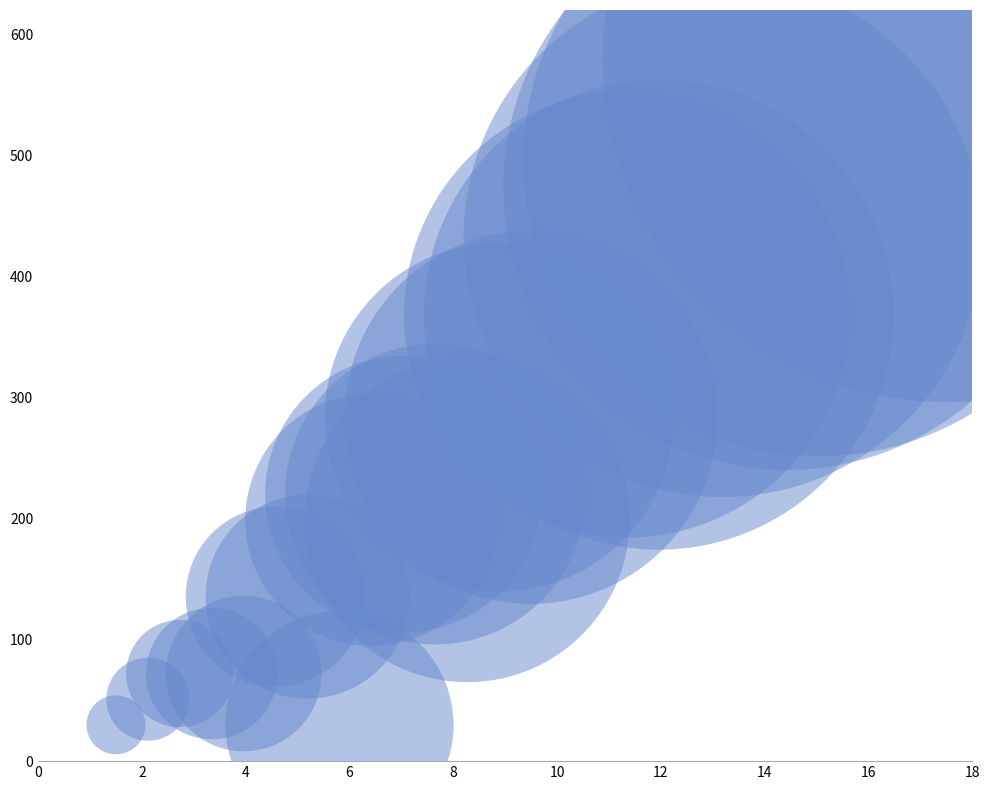

What is the range of X values (max minus min)?

16.0